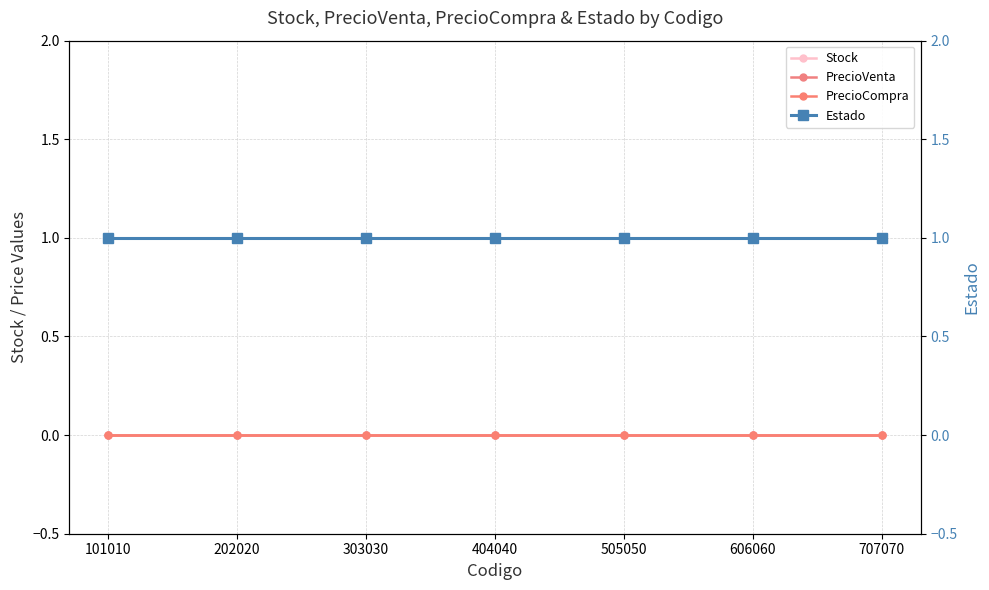

Reading right to left, list all the values displayed in this chart.

Stock: 707070=0	606060=0	505050=0	404040=0	303030=0	202020=0	101010=0
PrecioVenta: 707070=0	606060=0	505050=0	404040=0	303030=0	202020=0	101010=0
PrecioCompra: 707070=0	606060=0	505050=0	404040=0	303030=0	202020=0	101010=0
Estado: 707070=1	606060=1	505050=1	404040=1	303030=1	202020=1	101010=1